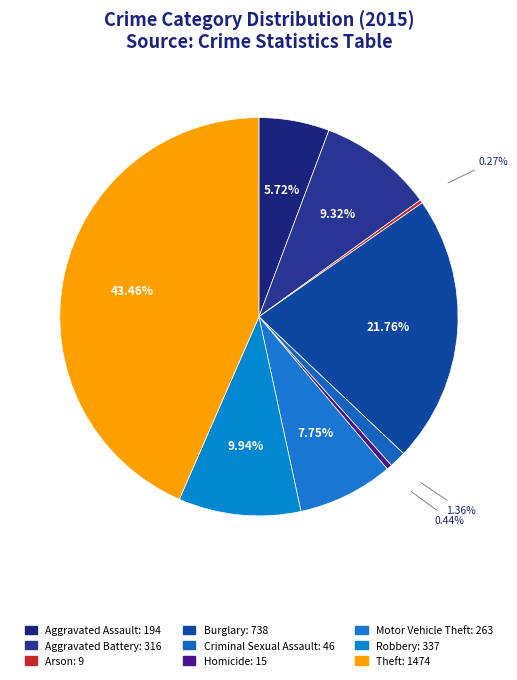

The Motor Vehicle Theft slice represents 1% of the pie. True or false?

False